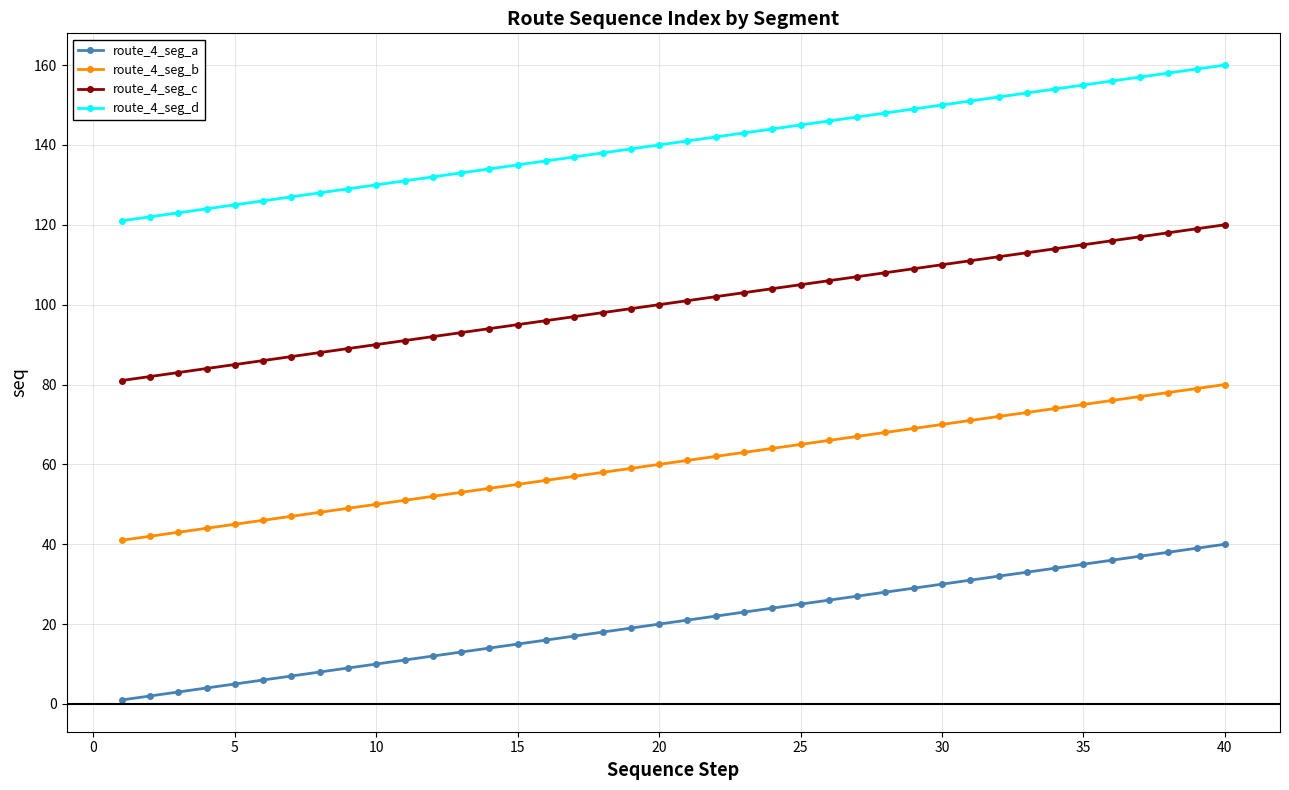

What is the difference between the maximum and minimum values in the route_4_seg_d series?

39